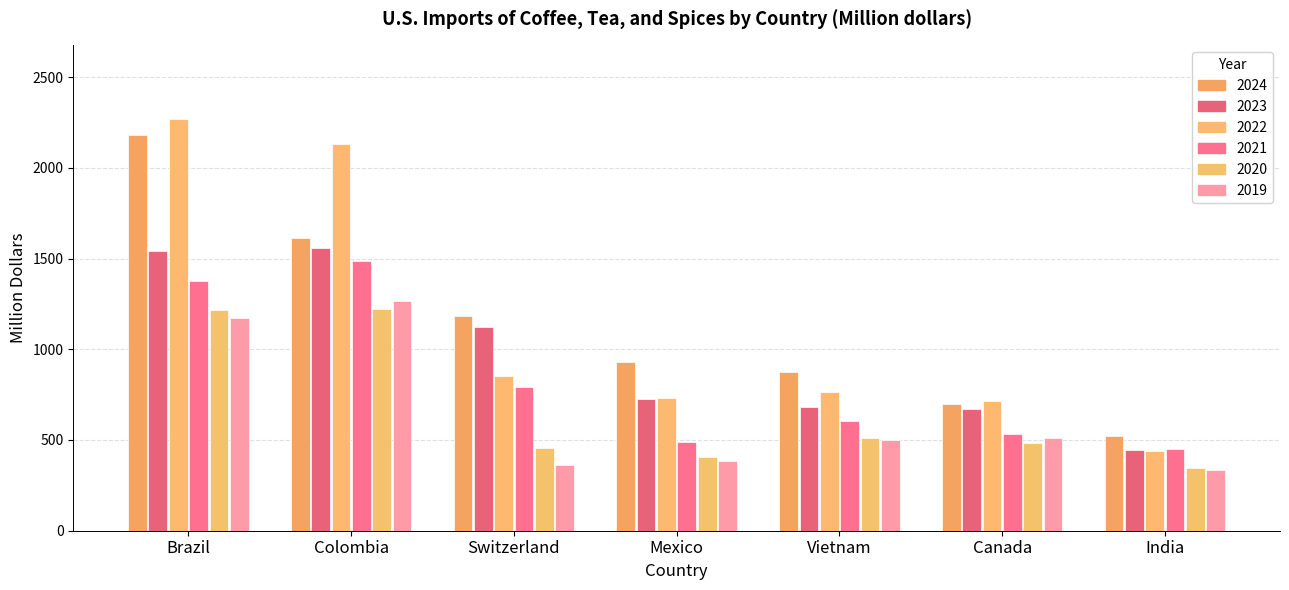

At which label is 2022 closest to 1352?

Switzerland